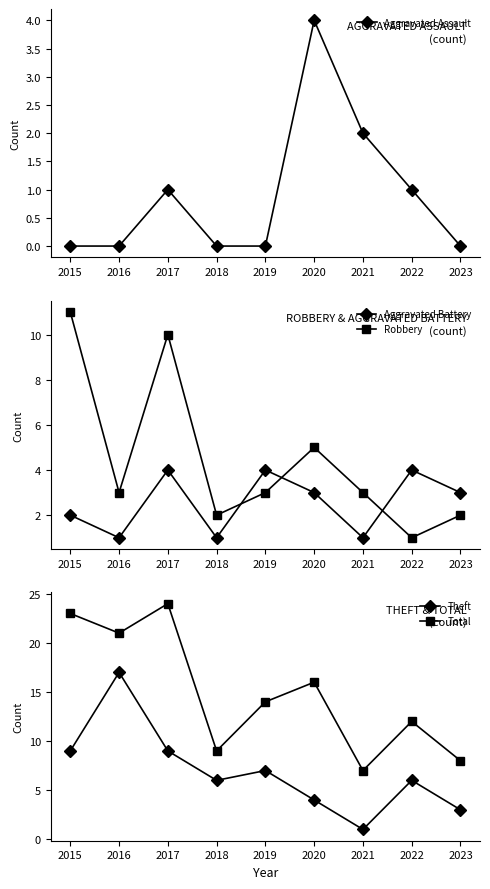

What is the lowest value of the Theft series?

1